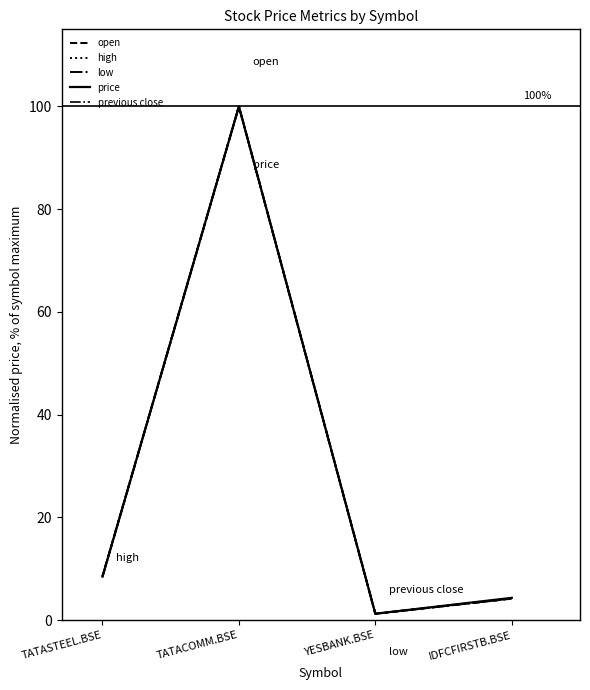

Is this an area chart (filled region under the line)?

No